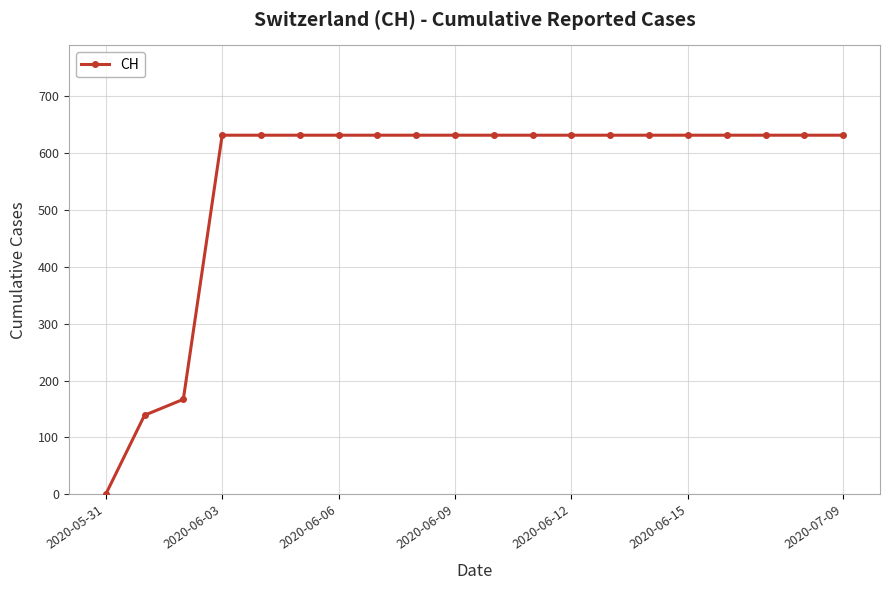

Reading left to right, what are all the values shown in this chart?

0	139	167	631	631	631	631	631	631	631	631	631	631	631	631	631	631	631	631	631